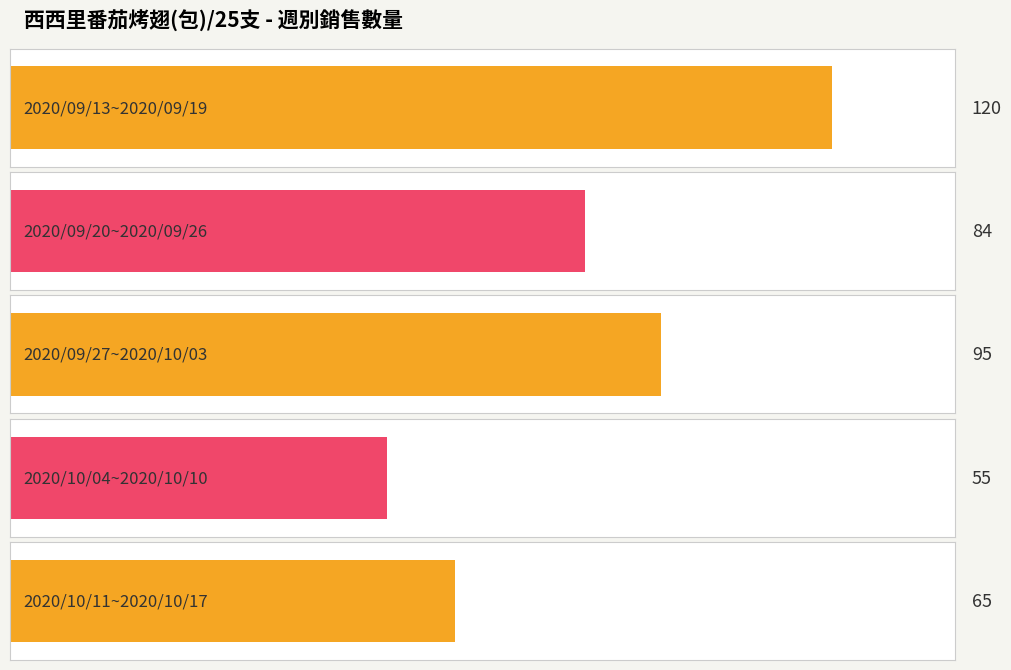

Where does the data first go above 84?

2020/09/13~2020/09/19